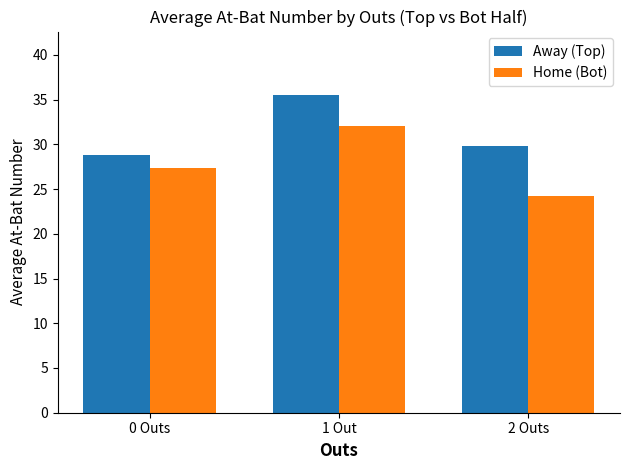

Is it true that Home (Bot) equals 32.9 at 2 Outs?

False